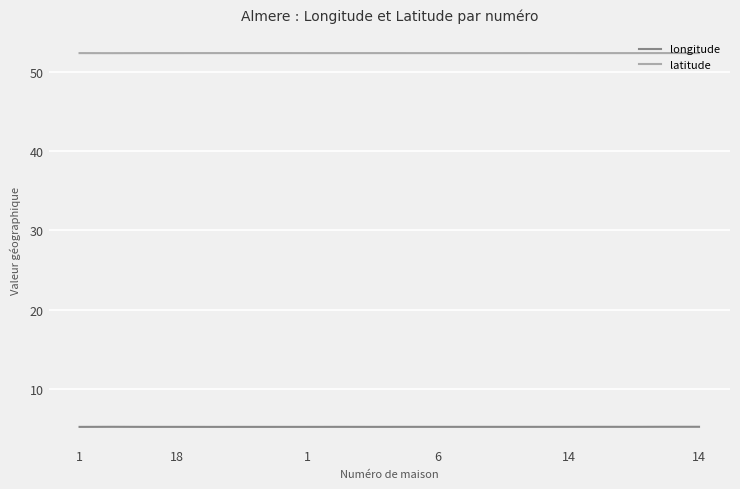

Which series has the largest total across all categories?

latitude